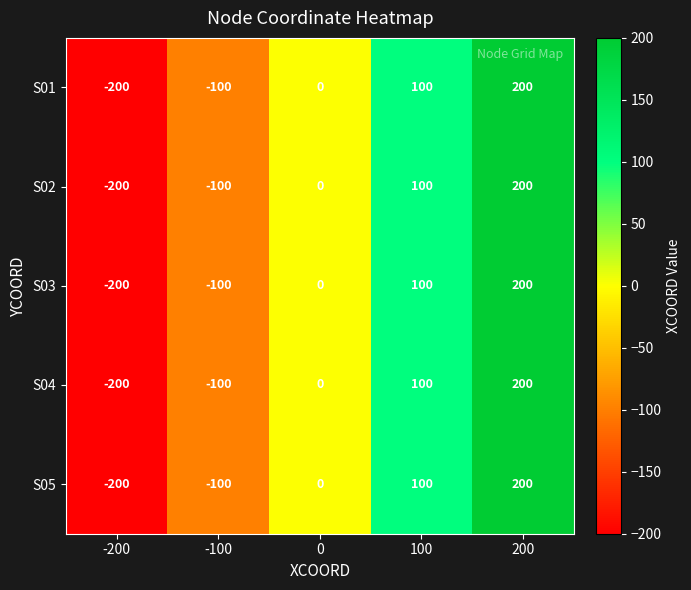

The S03 series shows 0 at 0. True or false?

True